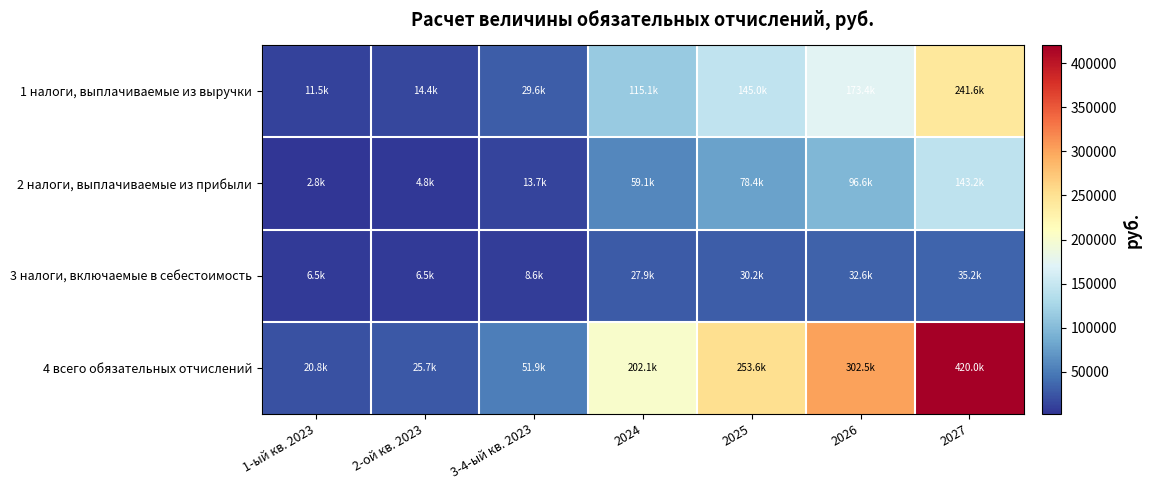

At which category does the chart reach its minimum across all series?

1-ый кв. 2023